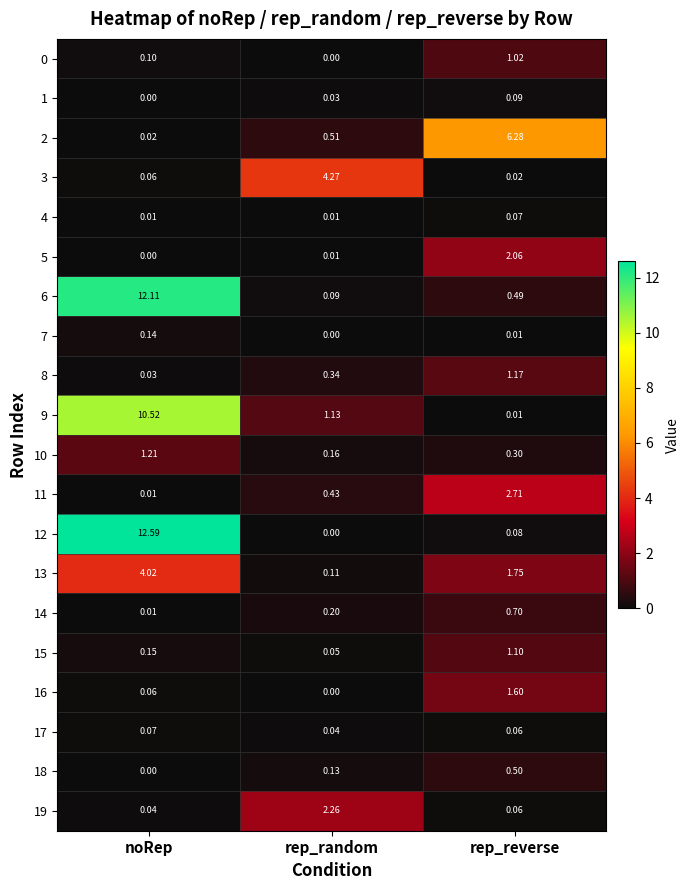

Is the value of 0 at noRep greater than the value of 16 at noRep?

Yes